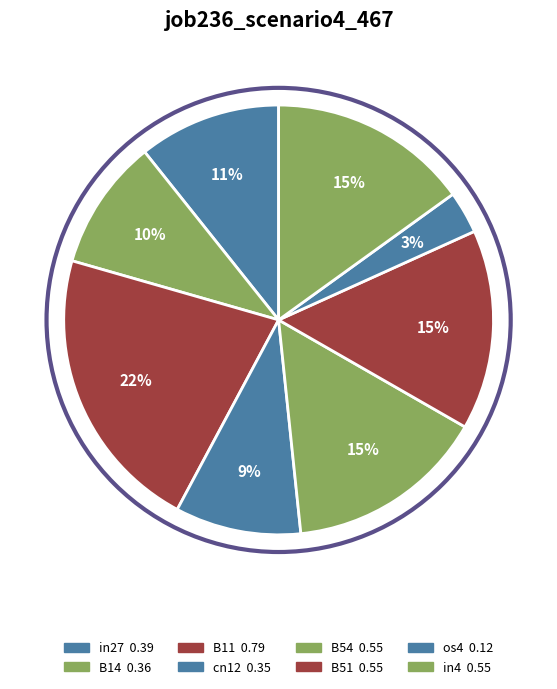

Is it true that os4 is 16% of the pie?

False